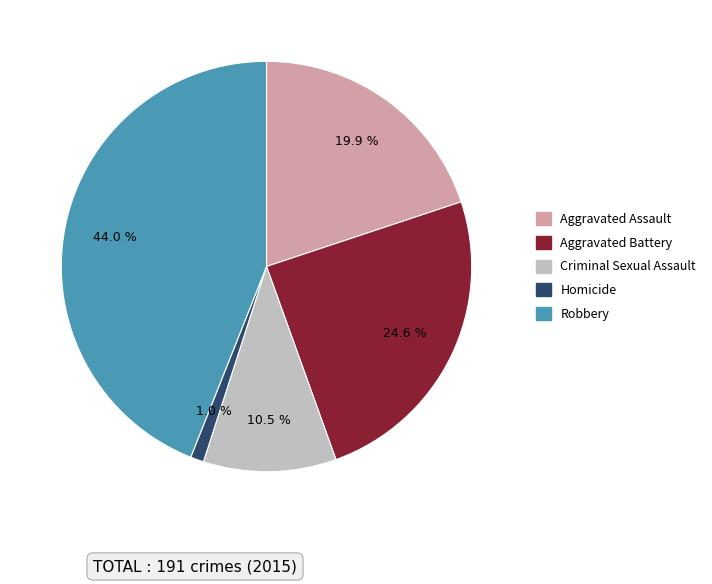

What percentage is the Aggravated Assault slice, to the nearest percent?

20%